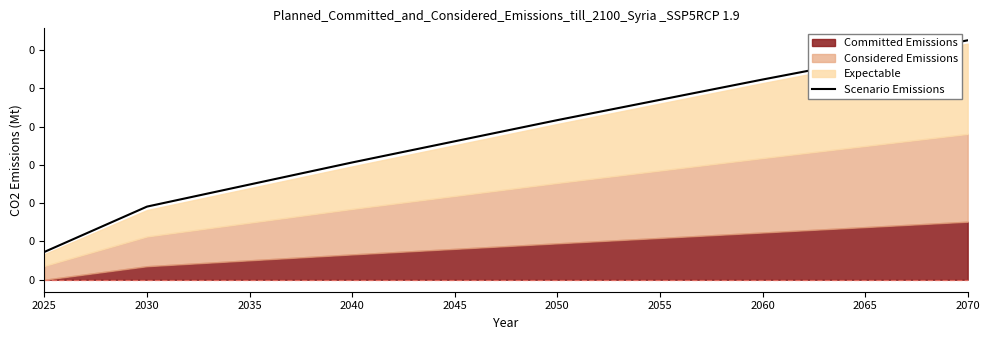

Which category has the lowest value across all series?

2025